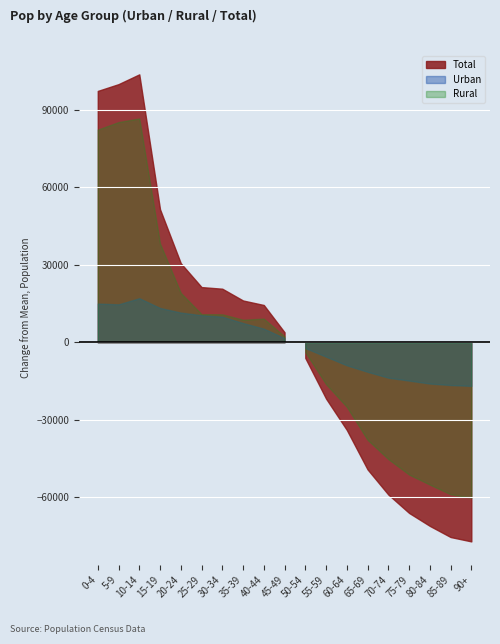

Rank the series by their maximum value, from highest to lowest.

Total, Rural, Urban